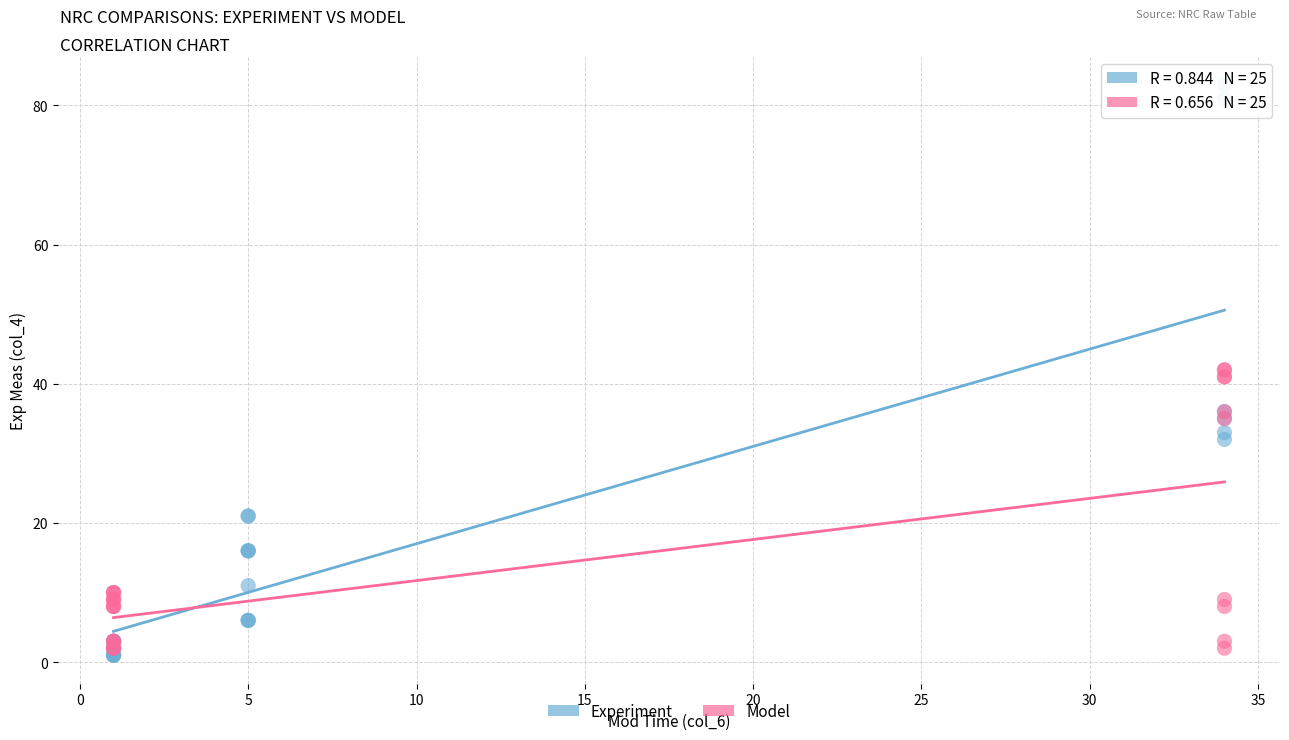

Which series contains the highest Y value?

Experiment